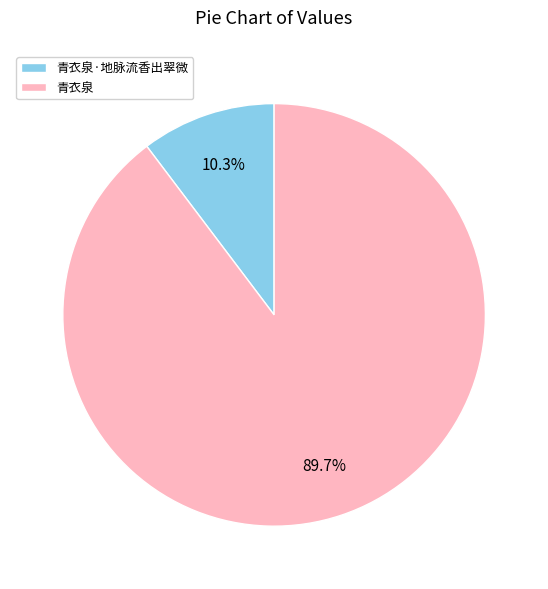

Count the number of slices in the pie.

2